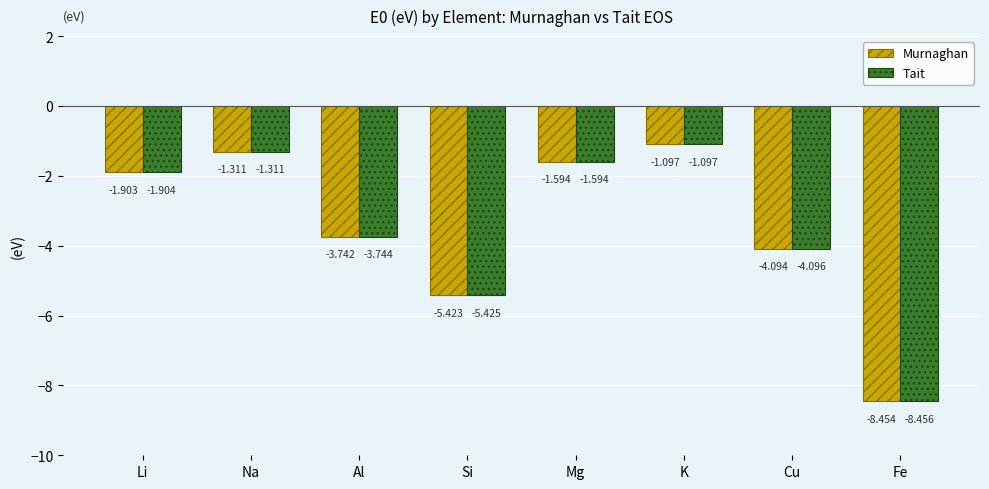

At which category is the sum across all series the highest?

K